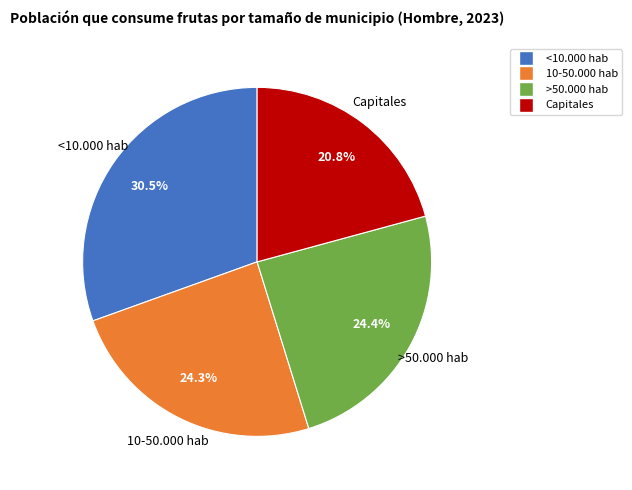

What portion of the pie excludes Capitales?

79.2%